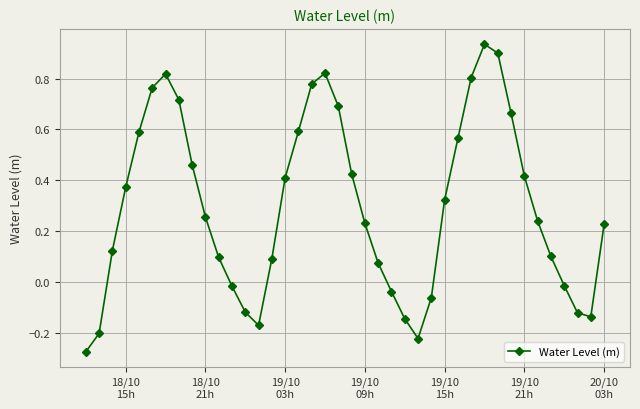

True or false: the data has more than 1 interior local peaks.

True